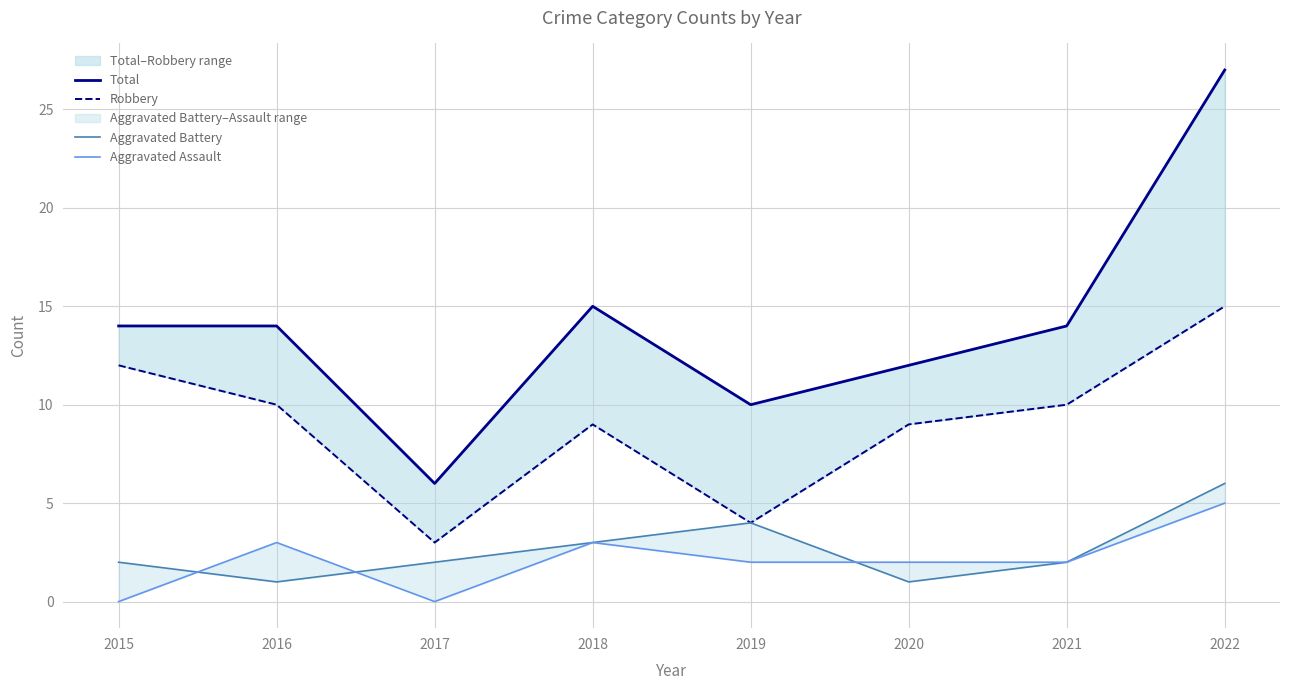

The Aggravated Battery series shows 0 at 2016. True or false?

False